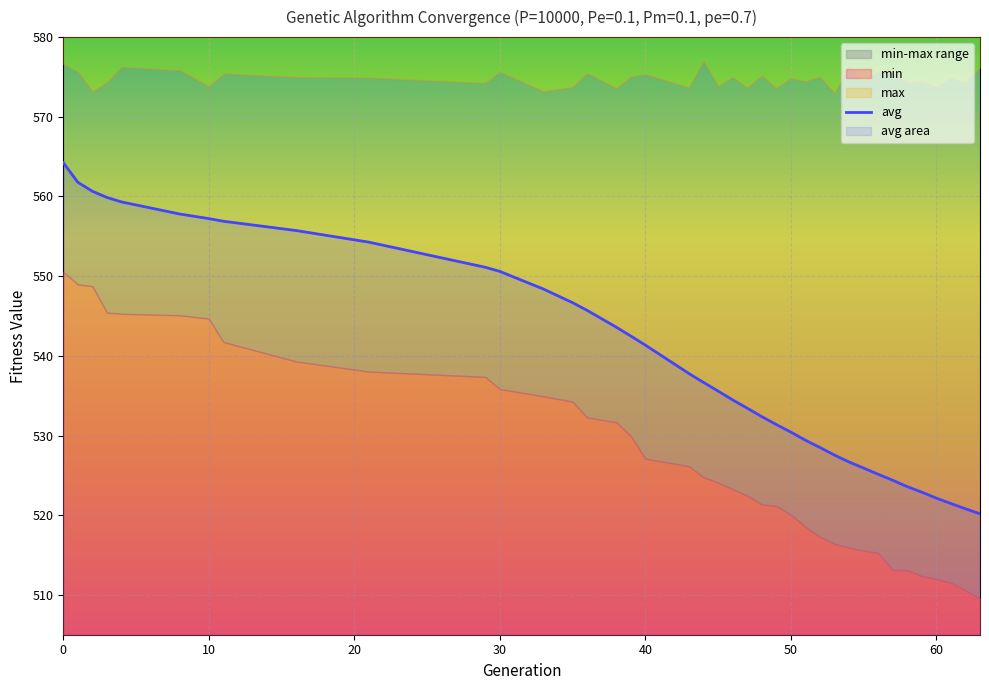

The value of avg at 0 is 1006.3. True or false?

False